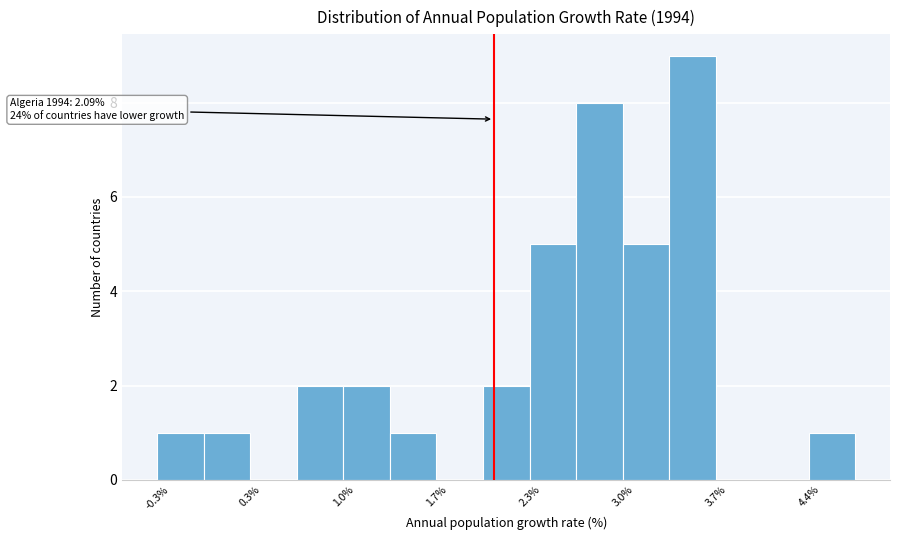

Around what value on the x-axis is the tallest bar? Give the approximate position of its centre, as read against the axis.

3.5